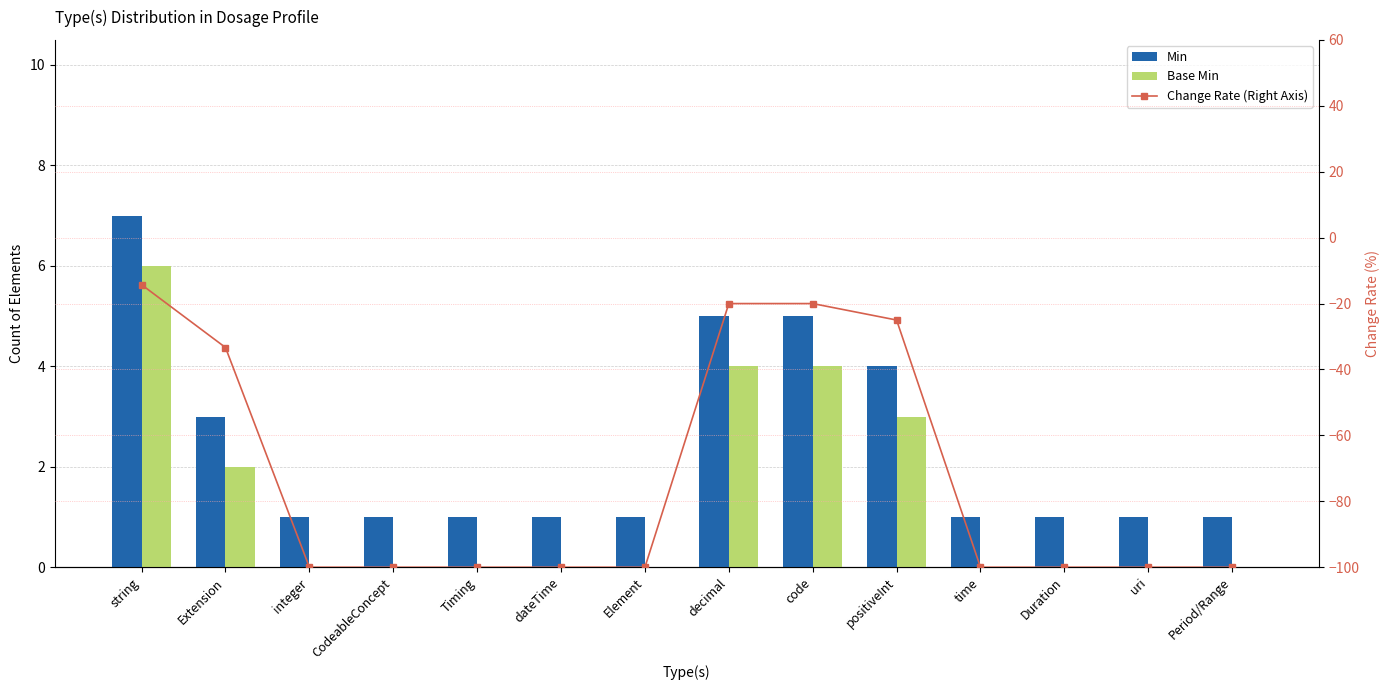

Rank the series at Element from highest to lowest value.

Min, Base Min, Change Rate (Right Axis)